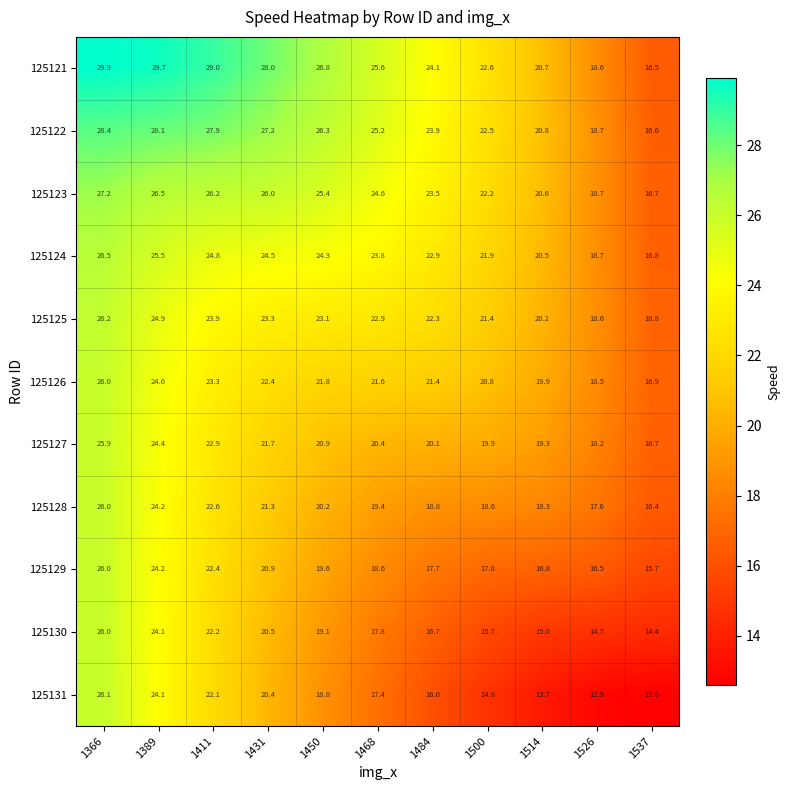

Which category has the lowest value in the 125129 series?

1537